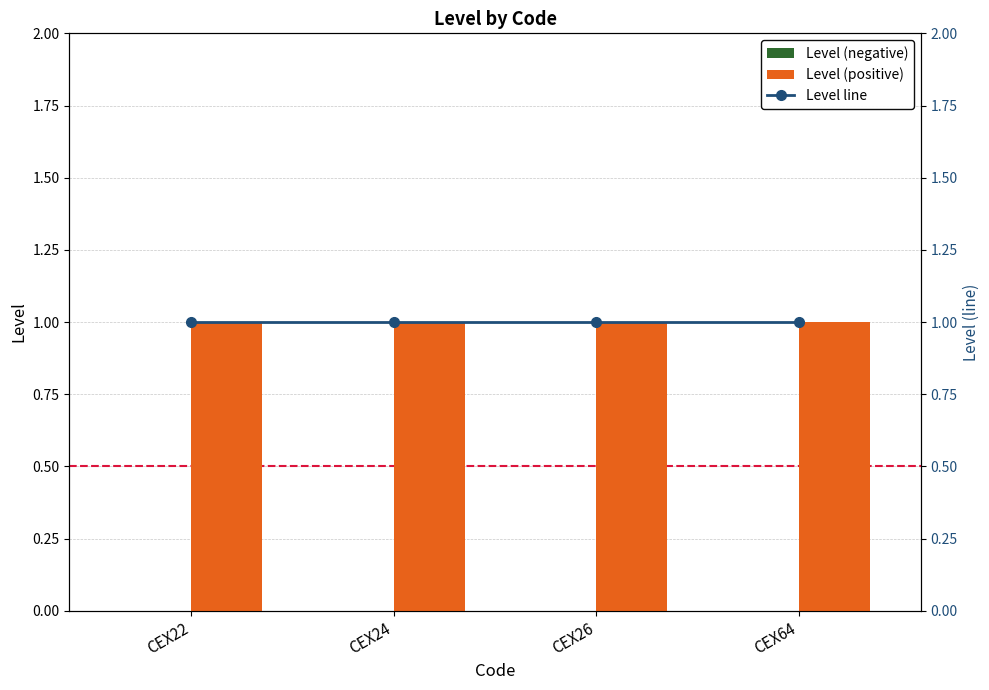

Between CEX24 and CEX26, which series saw the biggest shift?

Level (negative)